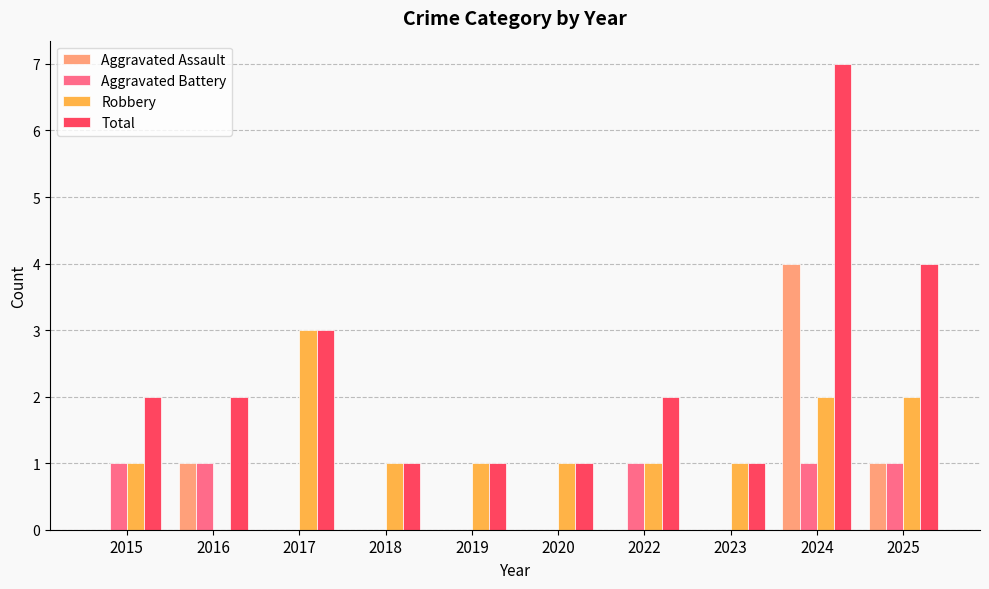

Is it true that Robbery equals 1 at 2019?

True